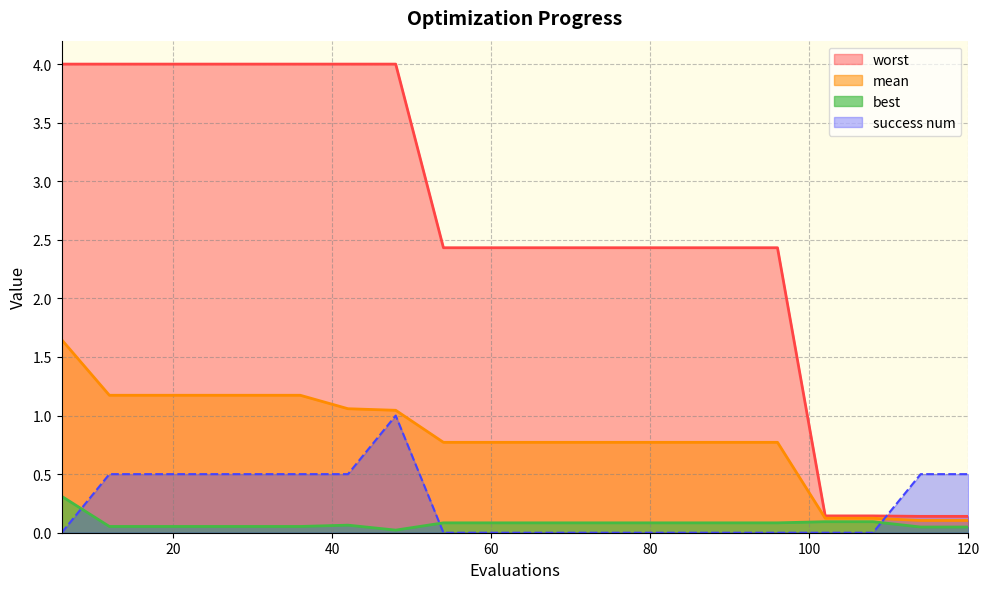

How many lines are shown in the chart?

4